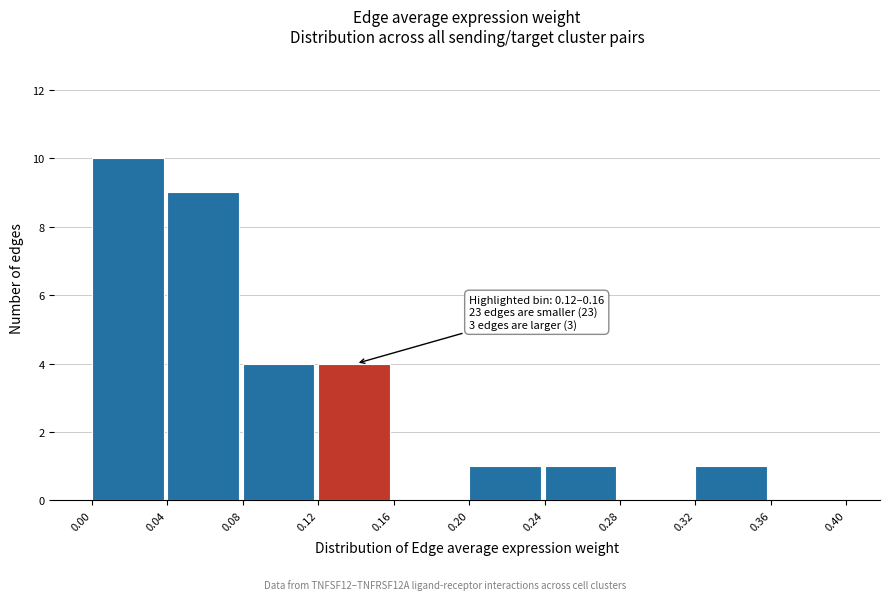

Over which range of the x-axis is the bar tallest?

0.00 to 0.04